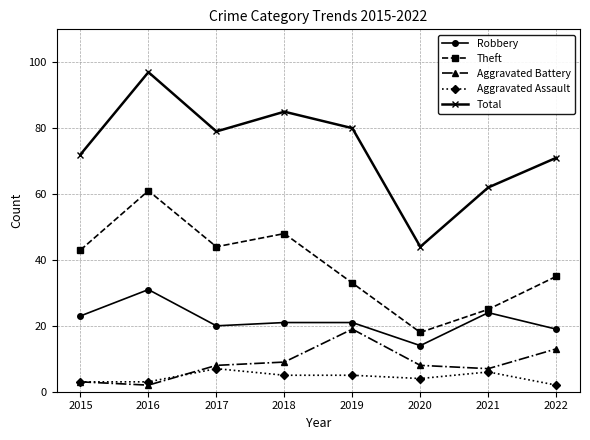

Is it true that Total equals 121 at 2017?

False